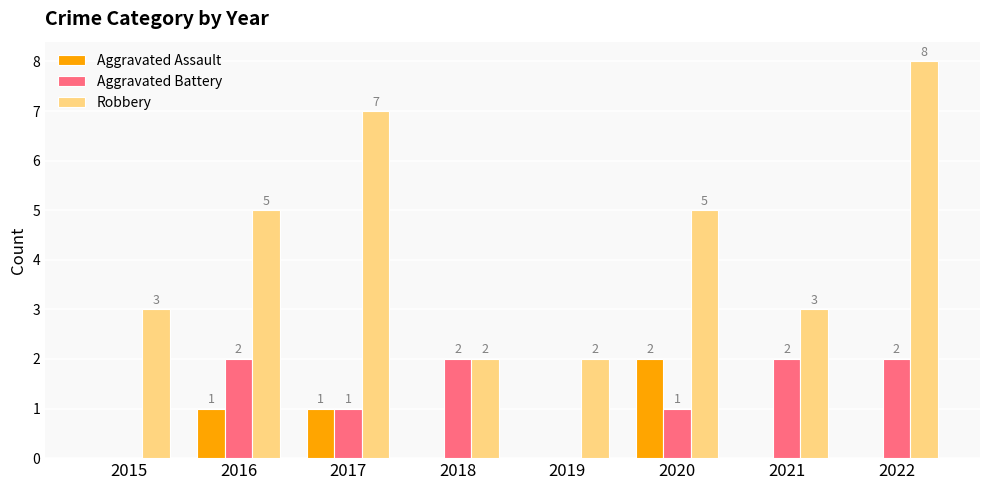

Is the value of Robbery at 2017 greater than the value of Aggravated Assault at 2017?

Yes